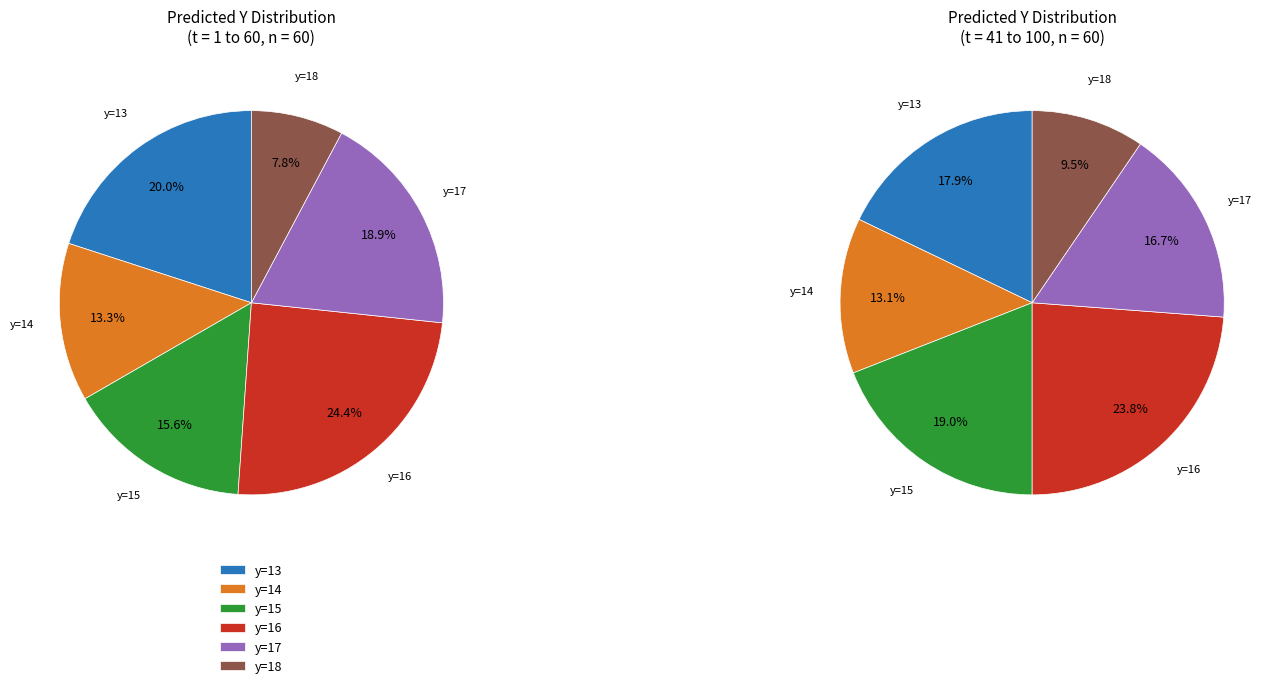

Rank the categories by value from lowest to highest.

18, 14, 15, 17, 13, 16